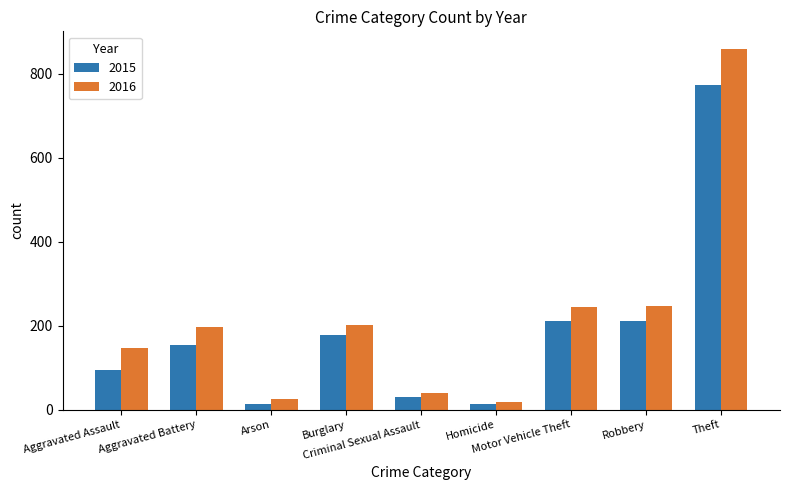

What is the maximum value shown in the chart?

858